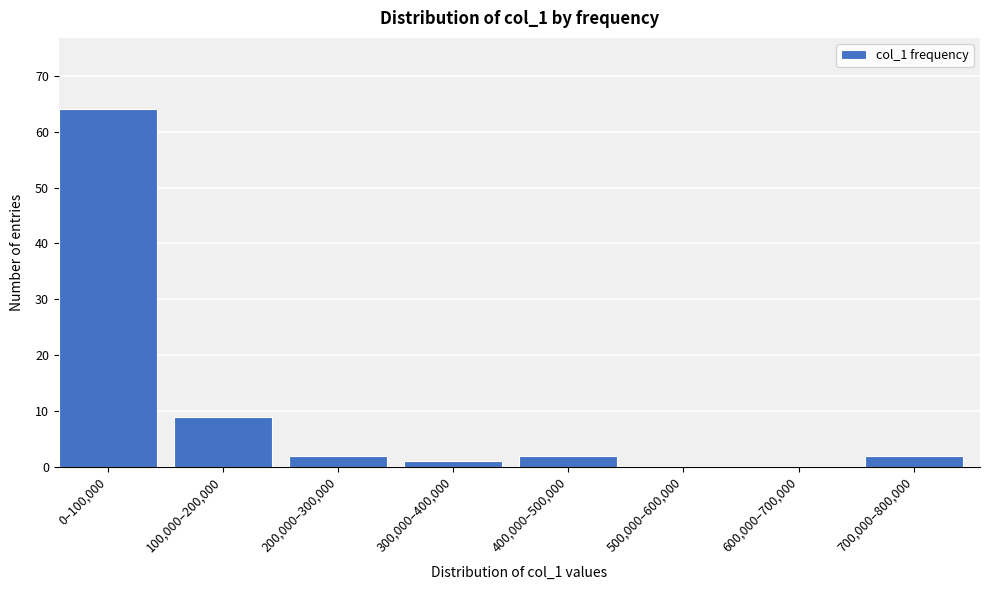

Reading right to left, extract all data points from this chart.

700,000–800,000=2	600,000–700,000=0	500,000–600,000=0	400,000–500,000=2	300,000–400,000=1	200,000–300,000=2	100,000–200,000=9	0–100,000=64